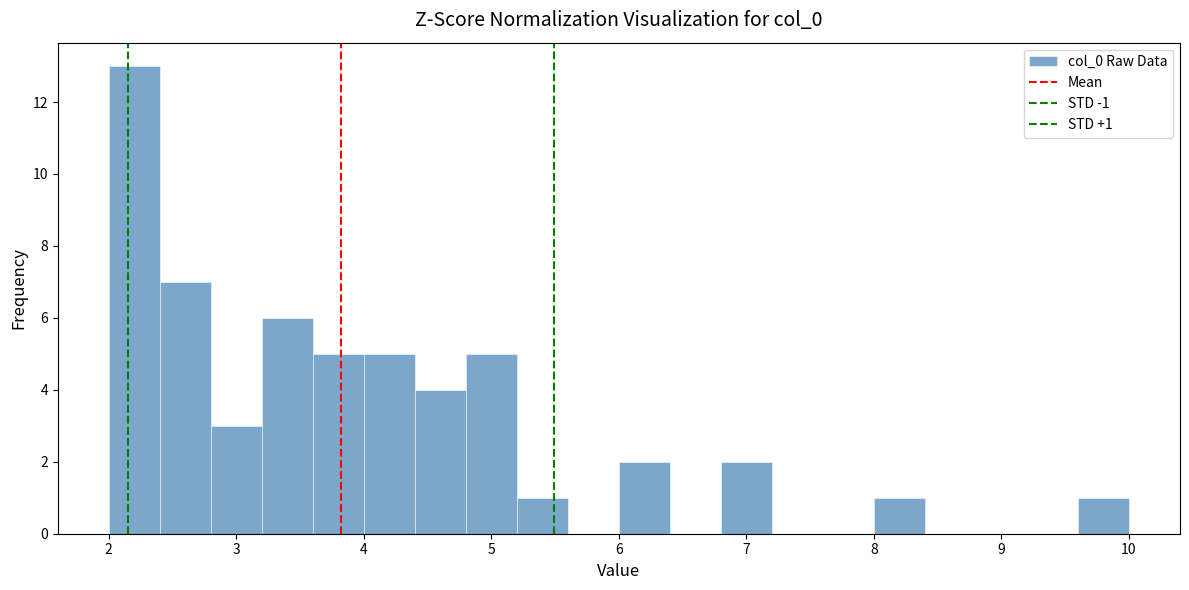

Which range on the x-axis has the tallest bar?

2.0 to 2.4